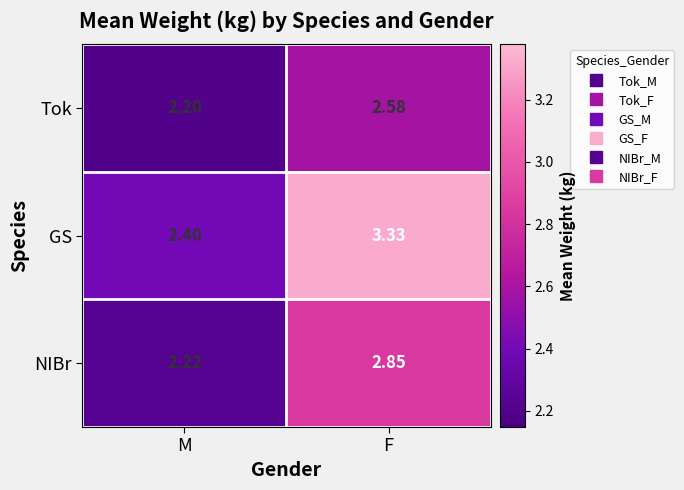

At which label does Tok reach its minimum?

M